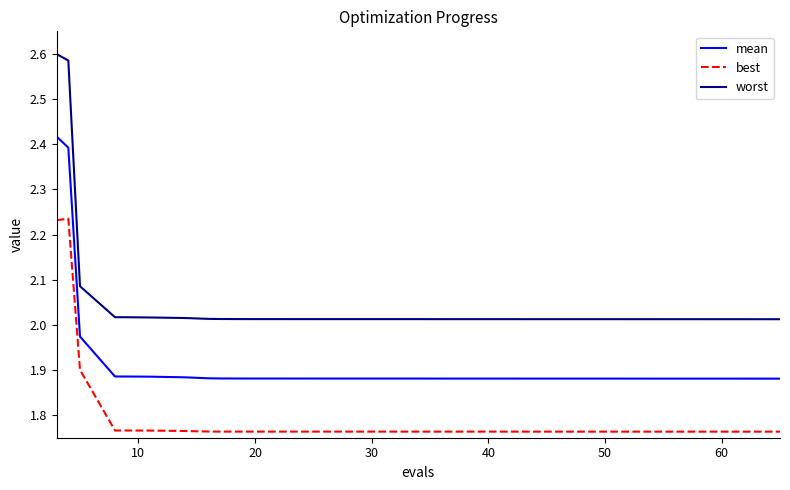

True or false: mean and worst cross at least once.

False